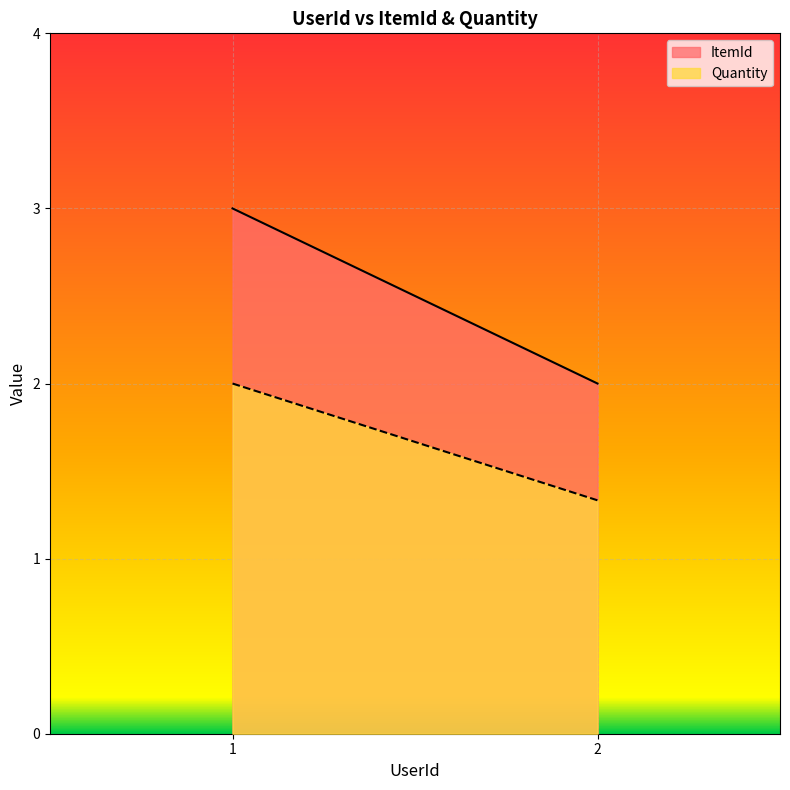

How many categories are shown in the chart?

2